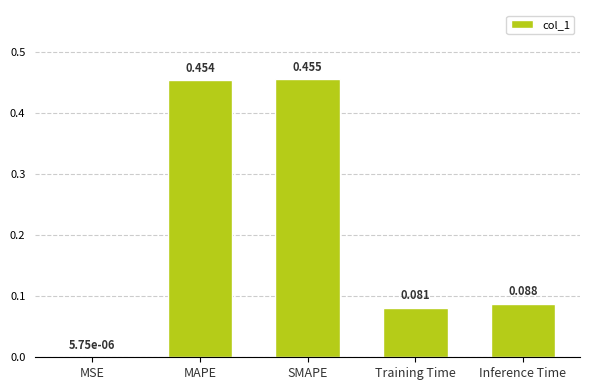

At which label is the value closest to 0?

MSE